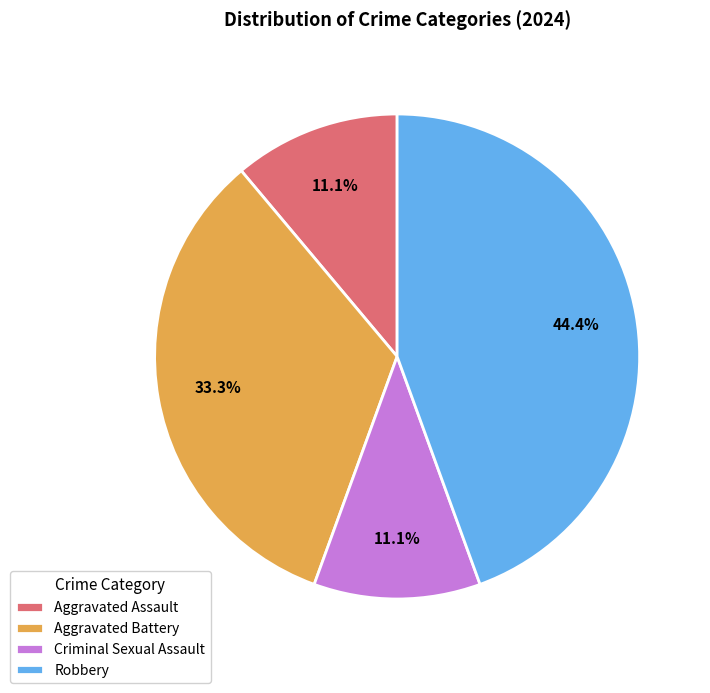

Does Robbery account for over 50% of the chart?

No